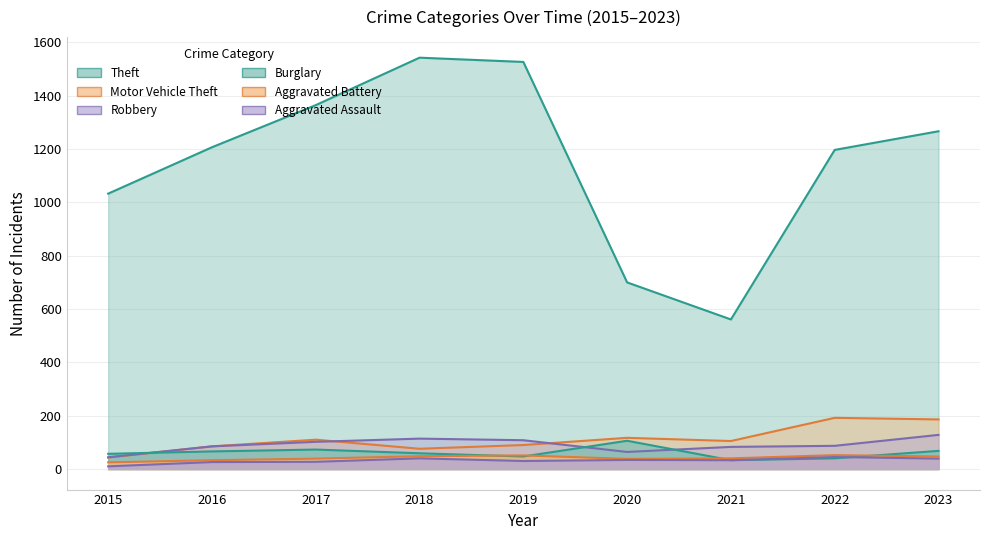

What is the spread (max minus min) of values at 2016?

1181